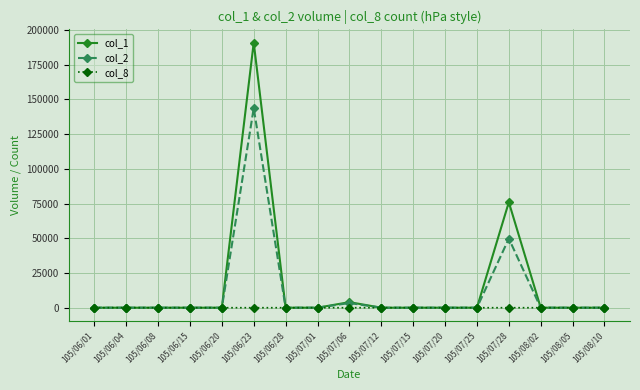

How many values in the col_8 series exceed 0?

3